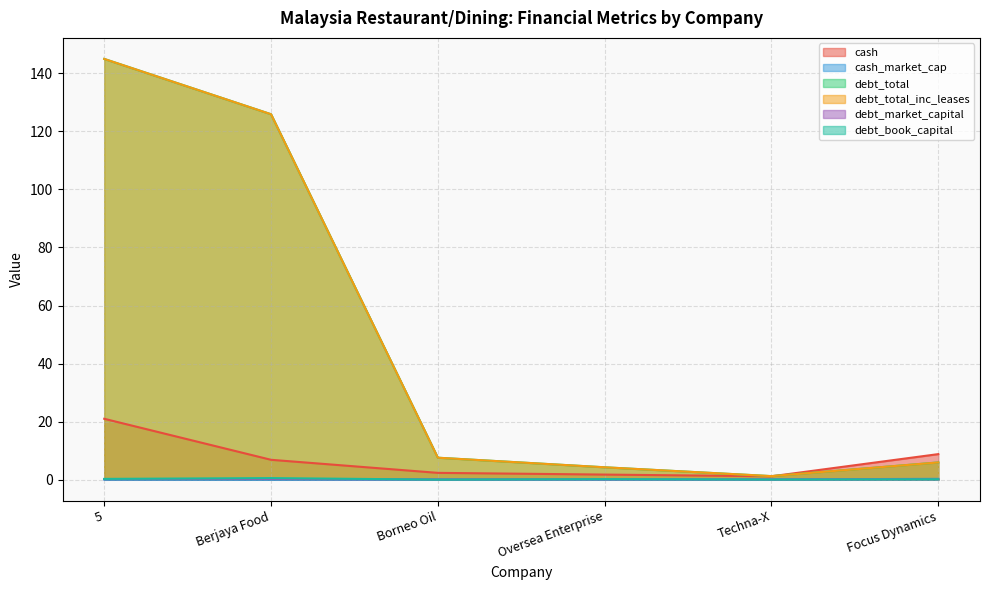

What is the minimum value for debt_market_capital?

0.1